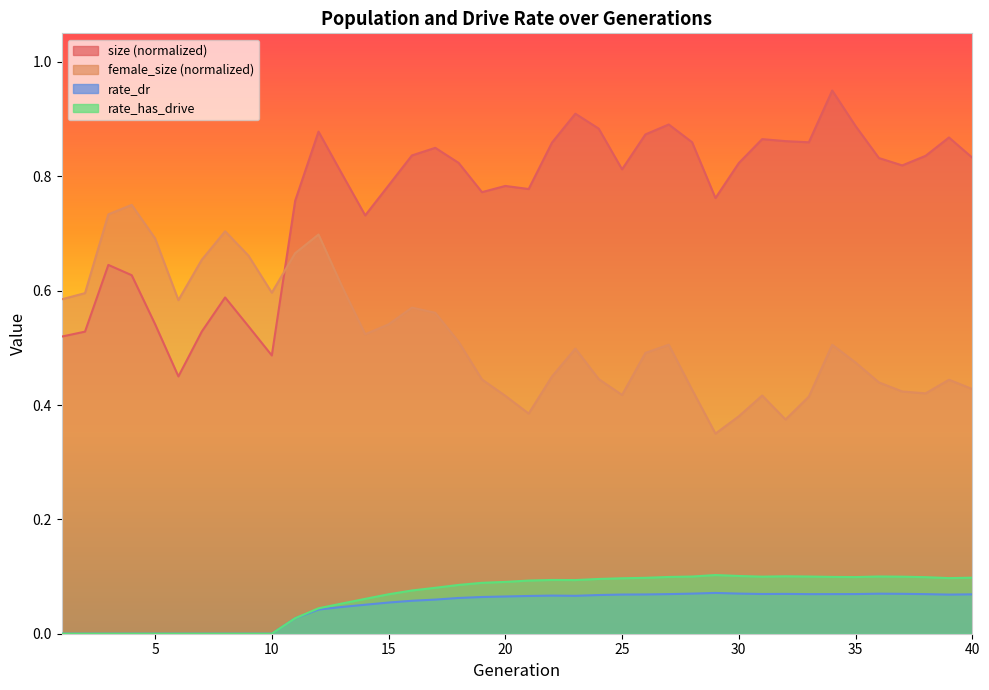

True or false: rate_has_drive and female_size cross at least once.

False